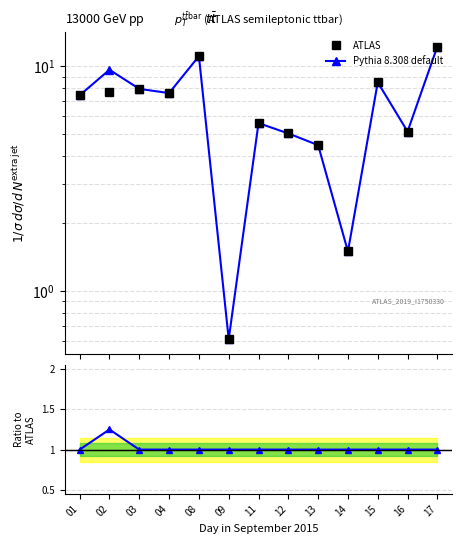

At which category does Pythia 8.308 default reach its first local peak?

02